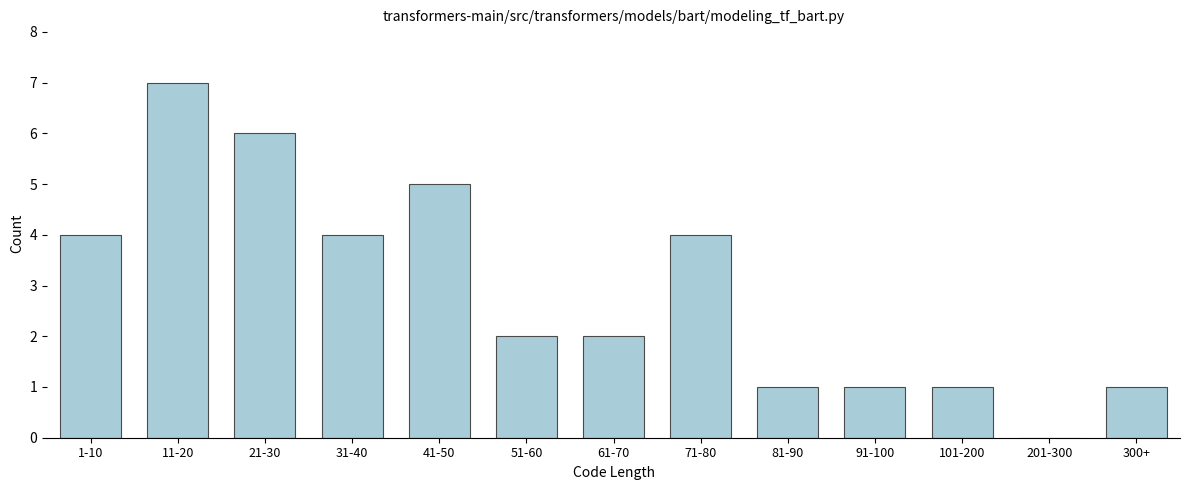

Reading left to right, what are all the values shown in this chart?

1-10=4	11-20=7	21-30=6	31-40=4	41-50=5	51-60=2	61-70=2	71-80=4	81-90=1	91-100=1	101-200=1	201-300=0	300+=1